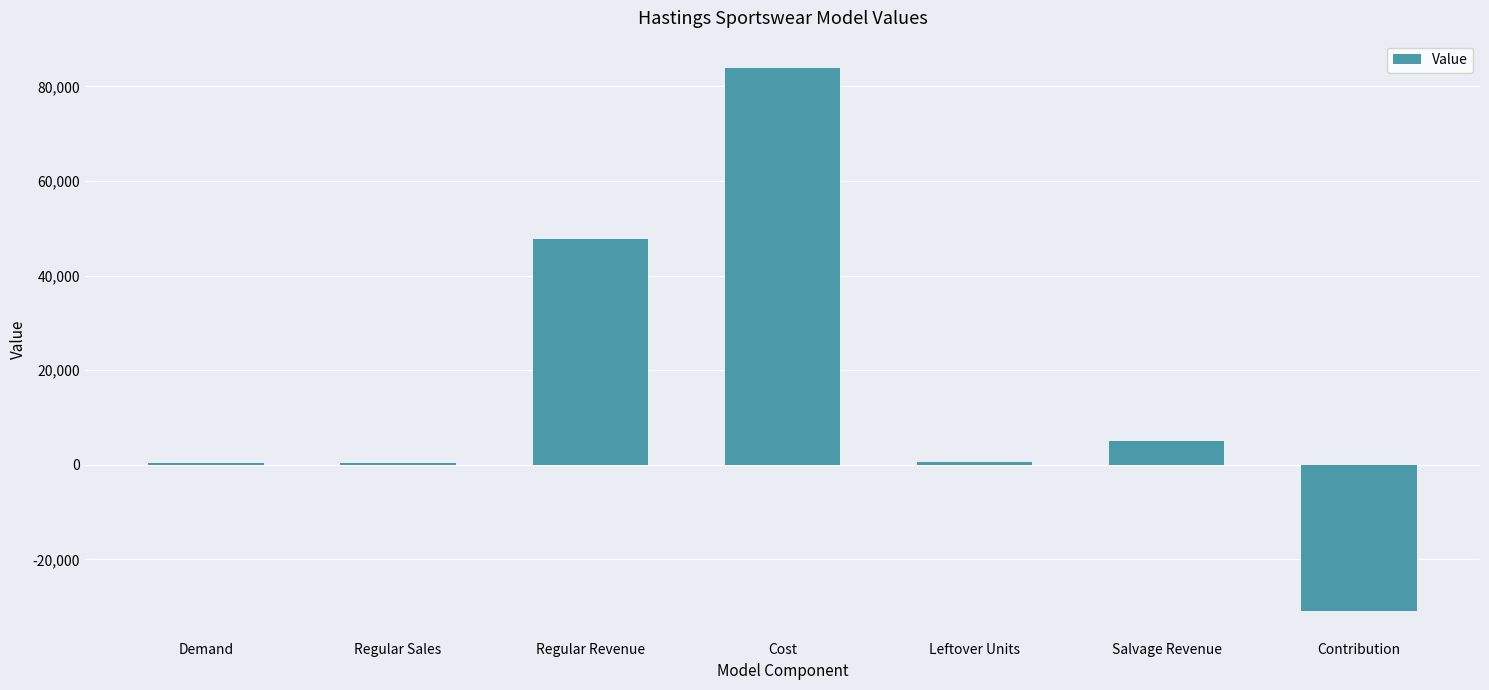

The value at Cost is 120872.5. True or false?

False